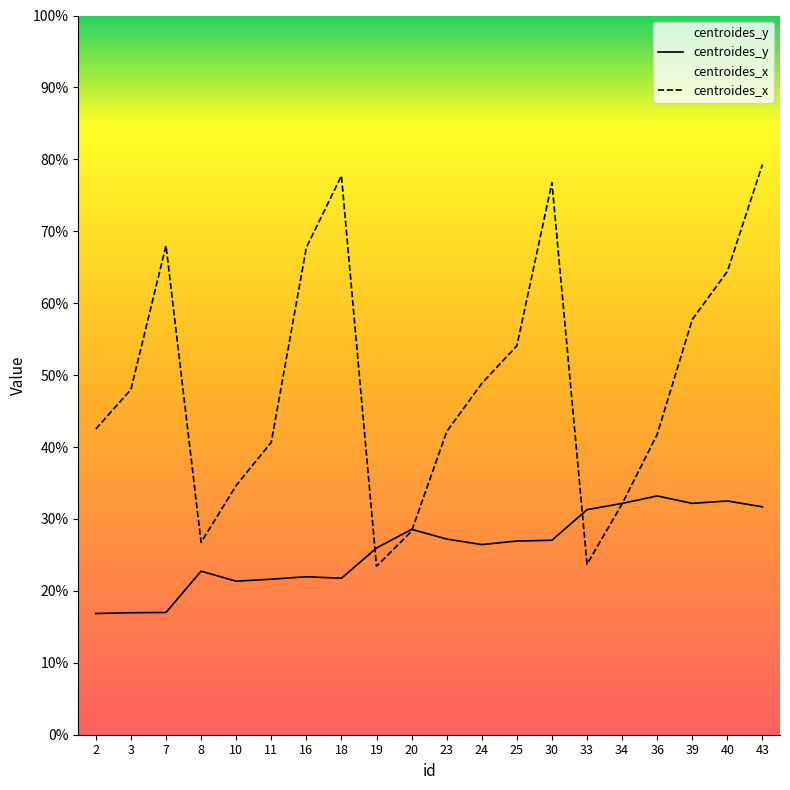

What are all the series names shown in the legend?

centroides_y, centroides_x